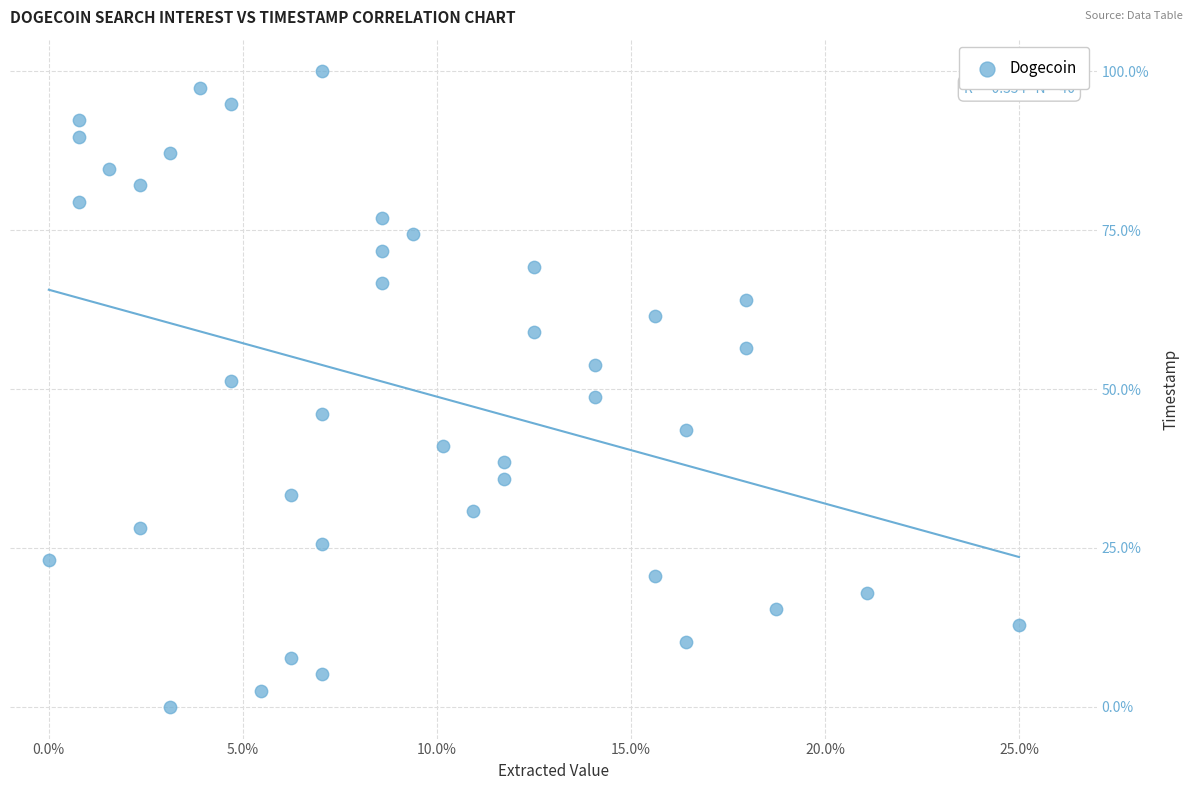

What is the range of X values (max minus min)?

25.0